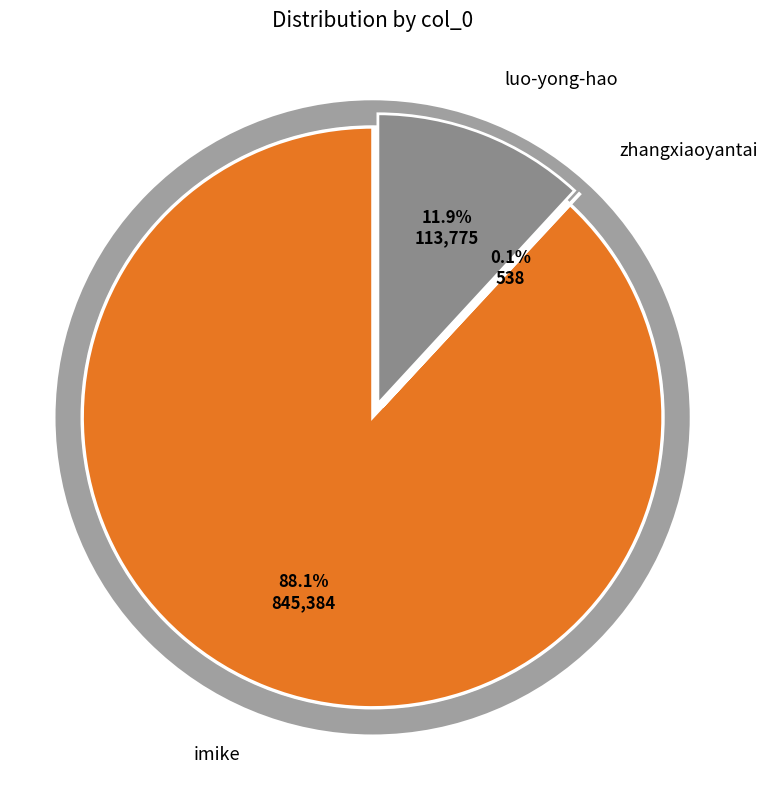

Is there any slice that represents more than half of the pie?

Yes